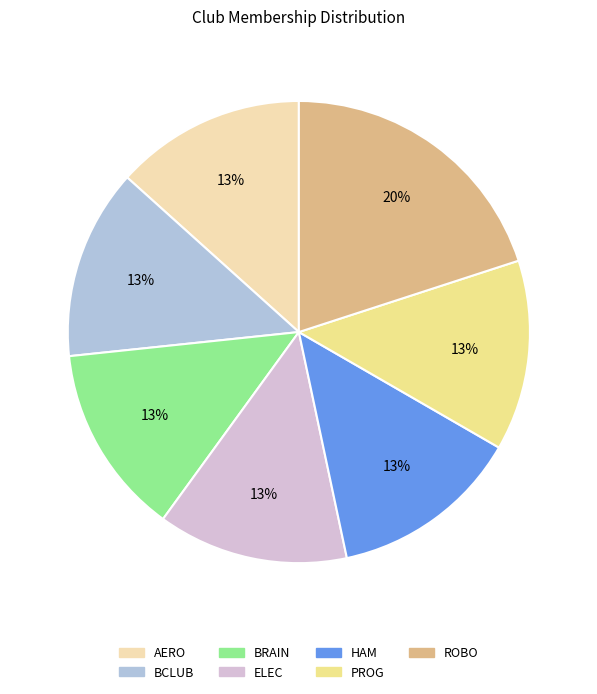

How many slices are in this pie chart?

7